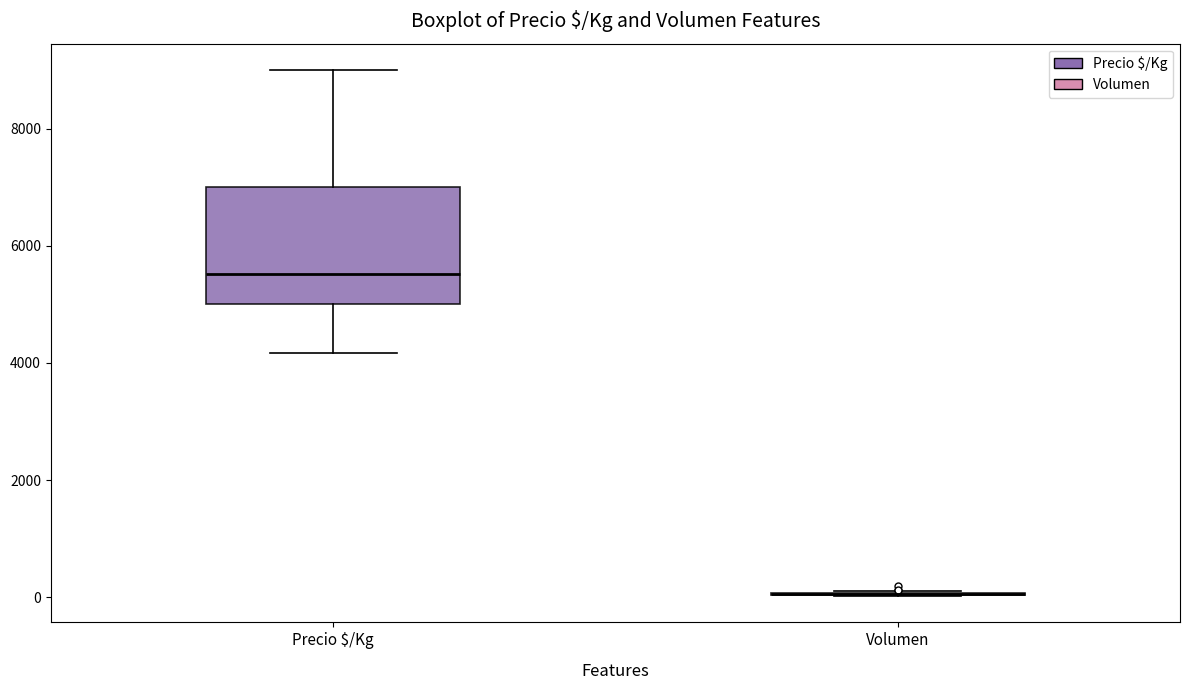

Comparing the boxes themselves (not the whiskers), which one is the tallest?

Precio $/Kg